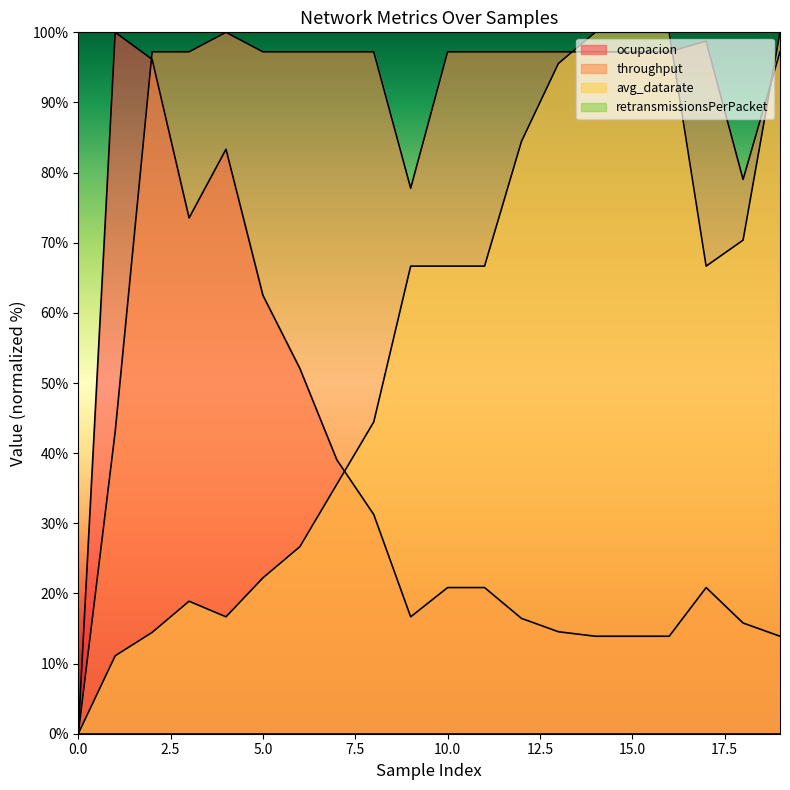

How many lines are shown in the chart?

4